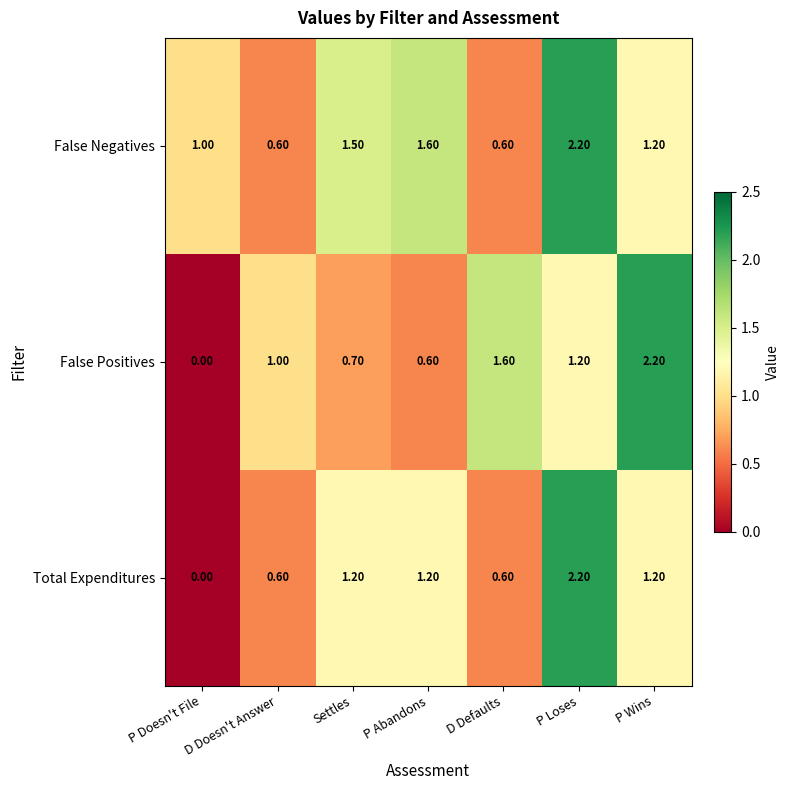

Where does the Total Expenditures series first go above 1?

Settles